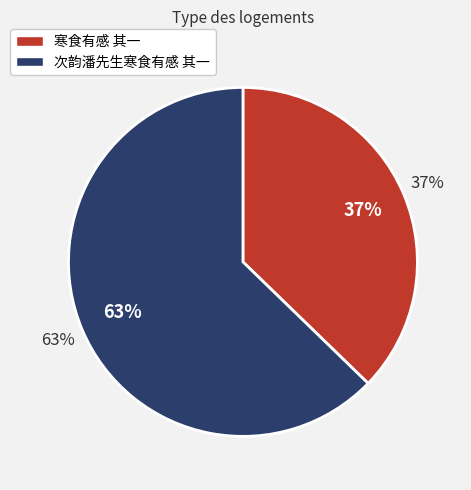

What is the smallest slice in the pie chart?

寒食有感 其一